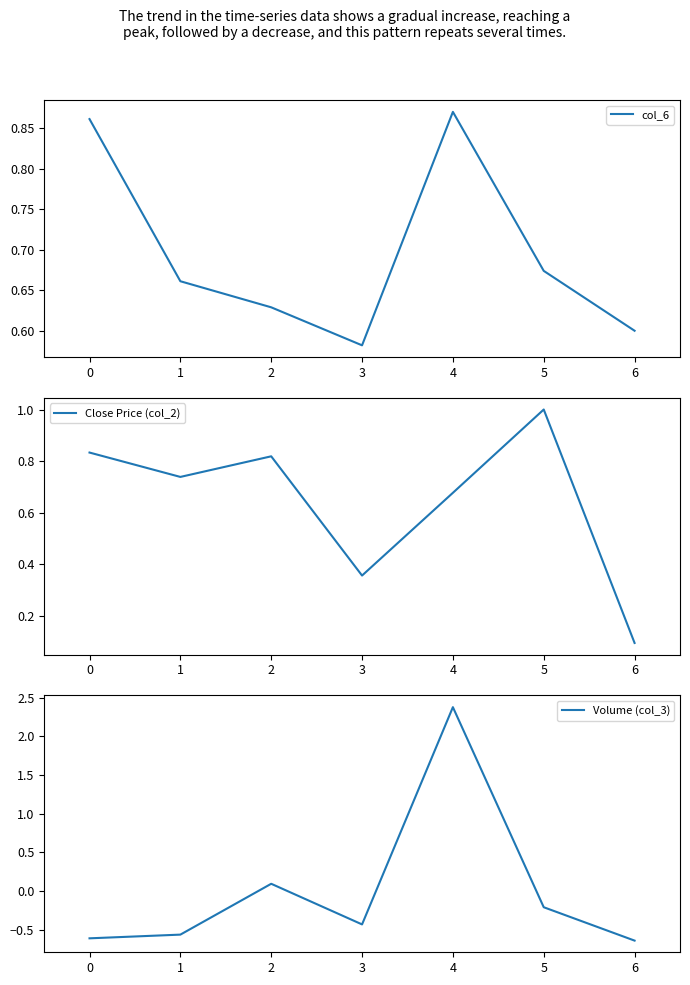

True or false: col_6 has more than 1 interior local peaks.

False